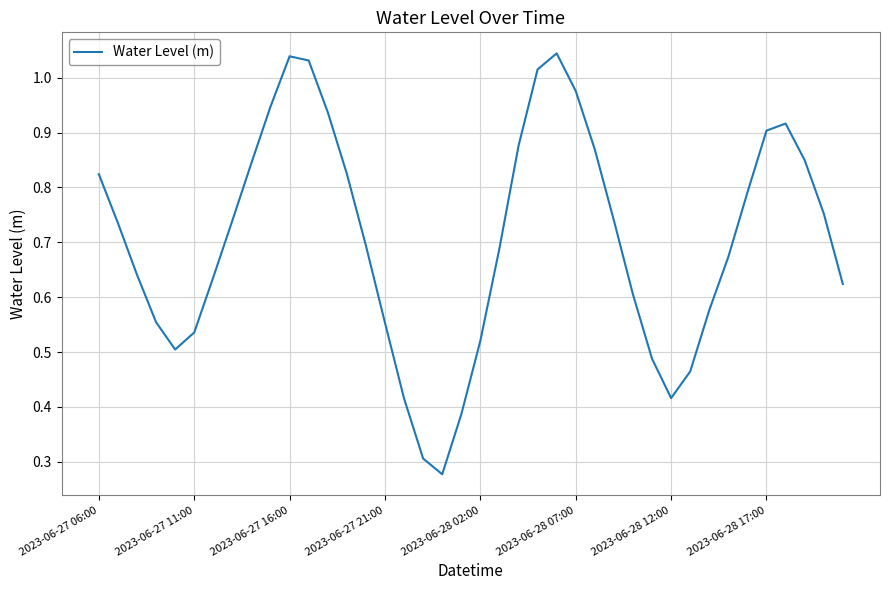

How many lines are shown in the chart?

1